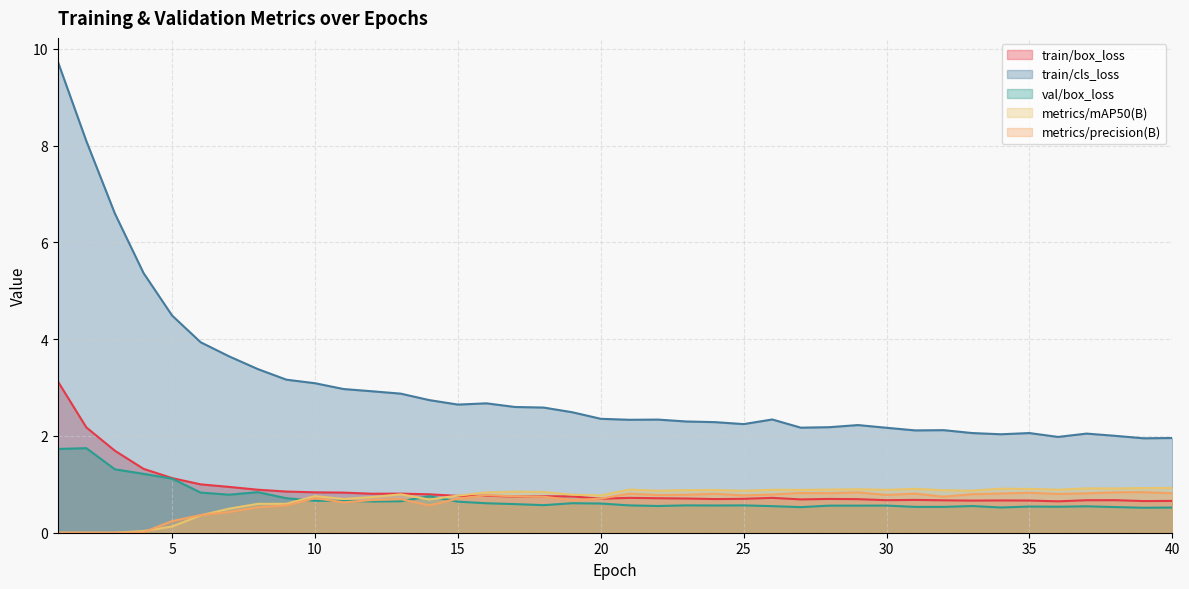

What is the spread (max minus min) of values at 26?

1.8